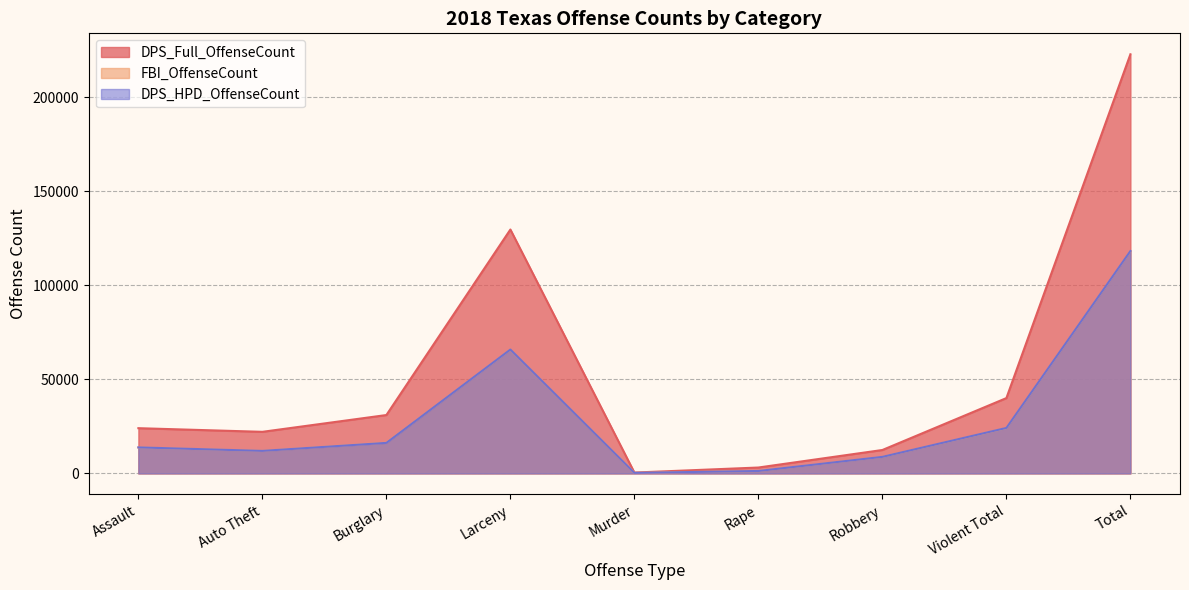

Is it true that DPS_Full_OffenseCount equals 47981 at Burglary?

False